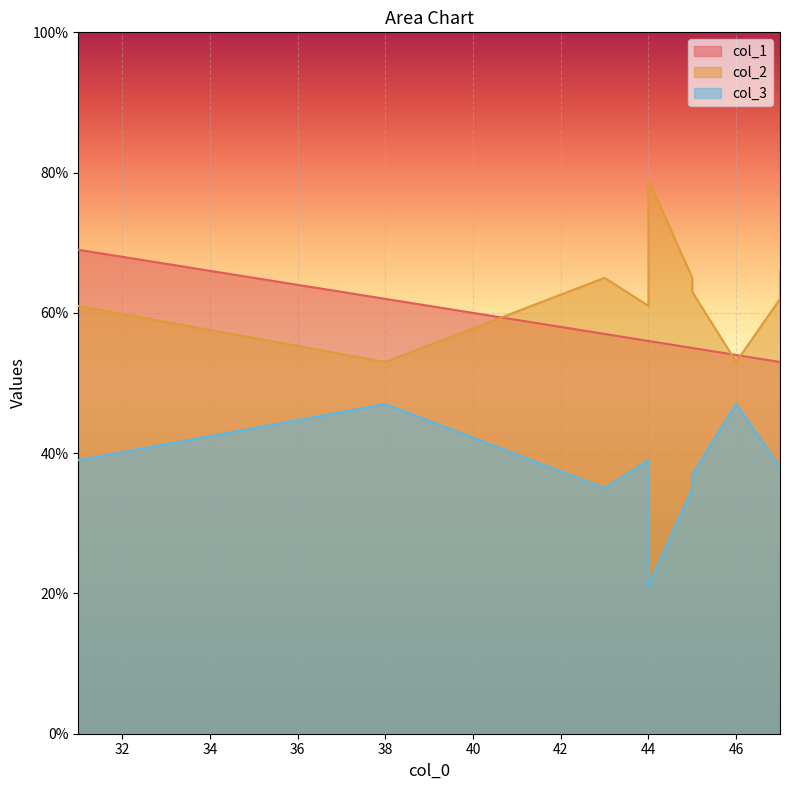

What are all the series names shown in the legend?

col_1, col_2, col_3